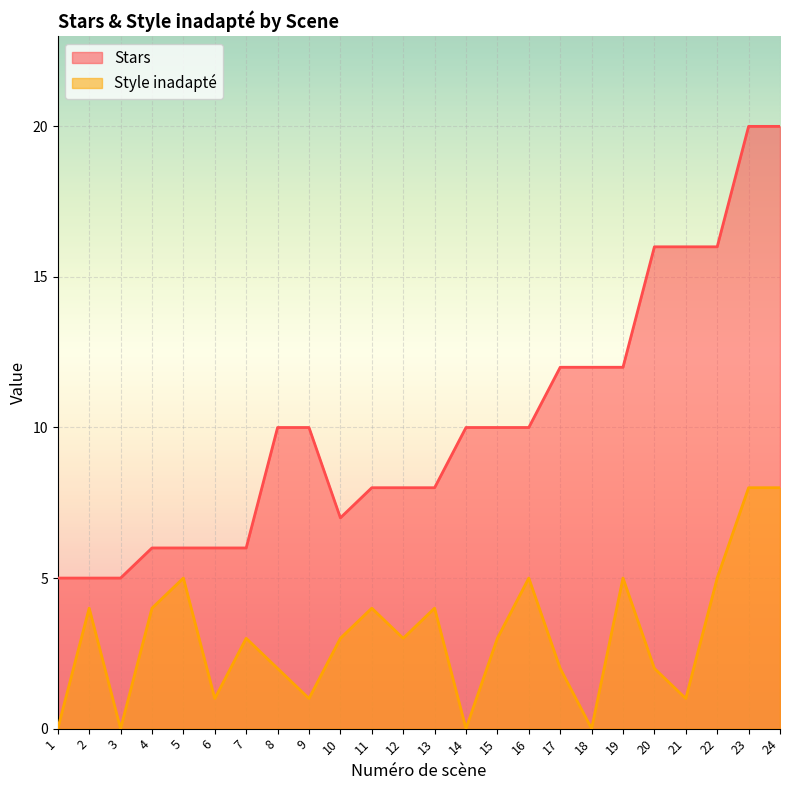

Which has a higher value, 6 or 16?

16